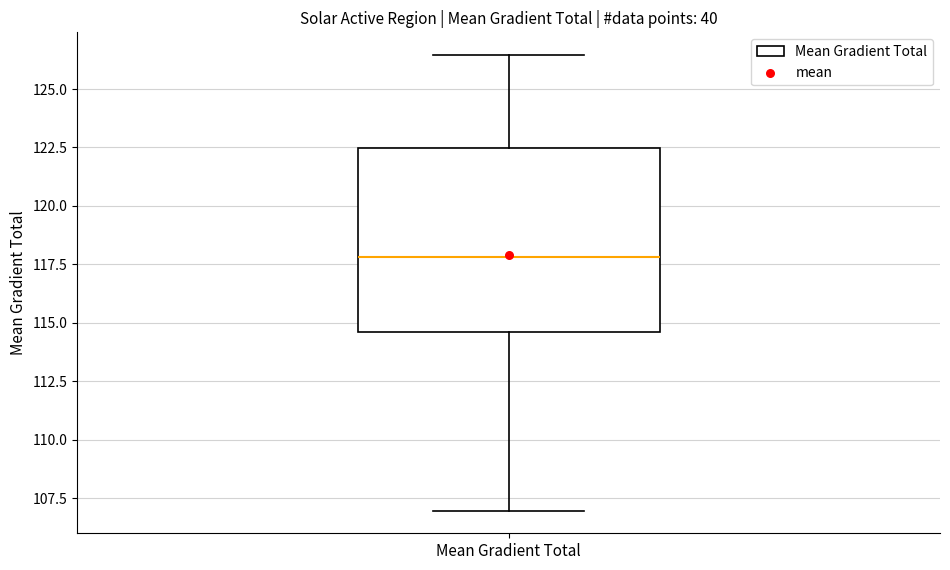

Read this box plot against the y-axis: the position of the median line, the range covered by the box, and the ends of both whiskers. The values are not printed on the chart, so give them approximately, as read against the axis.

median 118.0, box 114.5 to 122.5, whiskers 107.0 to 126.5